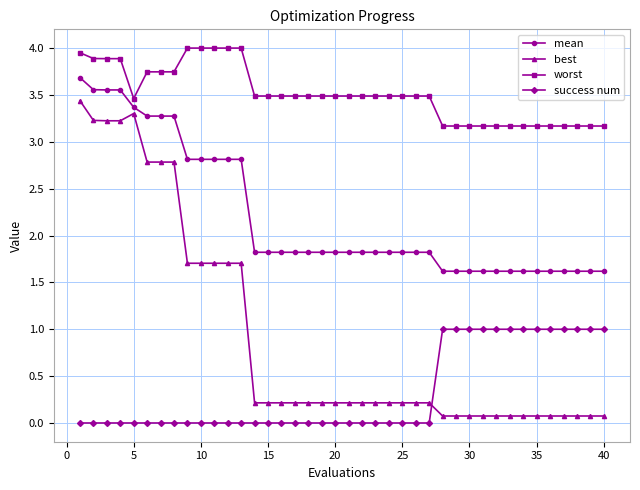

What is the sum of all mean values?

88.2